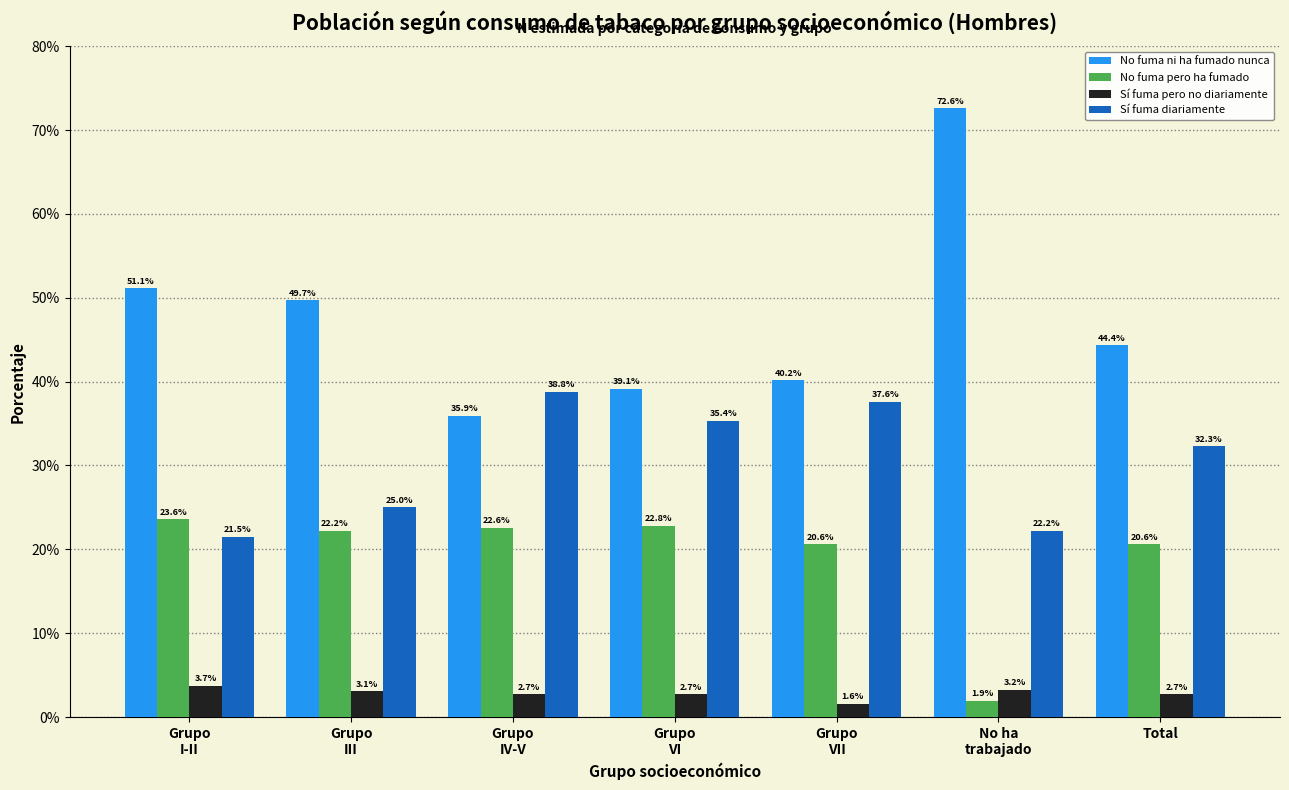

Reading left to right, what are all the values shown in this chart?

No fuma ni ha fumado nunca: 51.1	49.7	35.9	39.1	40.2	72.6	44.4
No fuma pero ha fumado: 23.6	22.2	22.6	22.8	20.6	1.9	20.6
Sí fuma pero no diariamente: 3.7	3.1	2.7	2.7	1.6	3.2	2.7
Sí fuma diariamente: 21.5	25.0	38.8	35.4	37.6	22.2	32.3